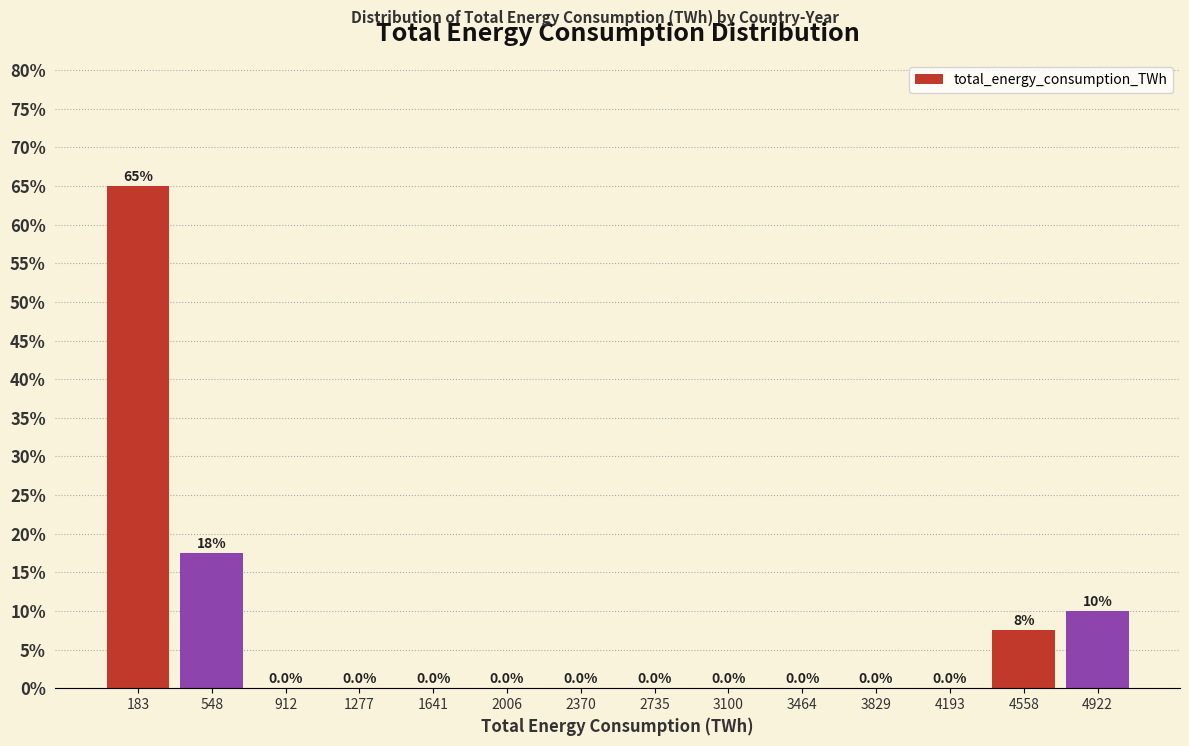

Over which range of the x-axis is the bar tallest?

0 to 350